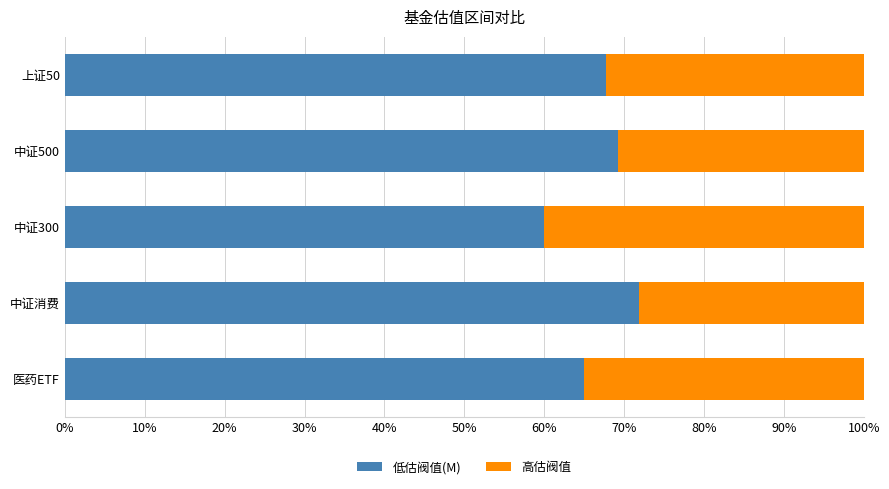

What is the total value across all series at 上证50?

100.0